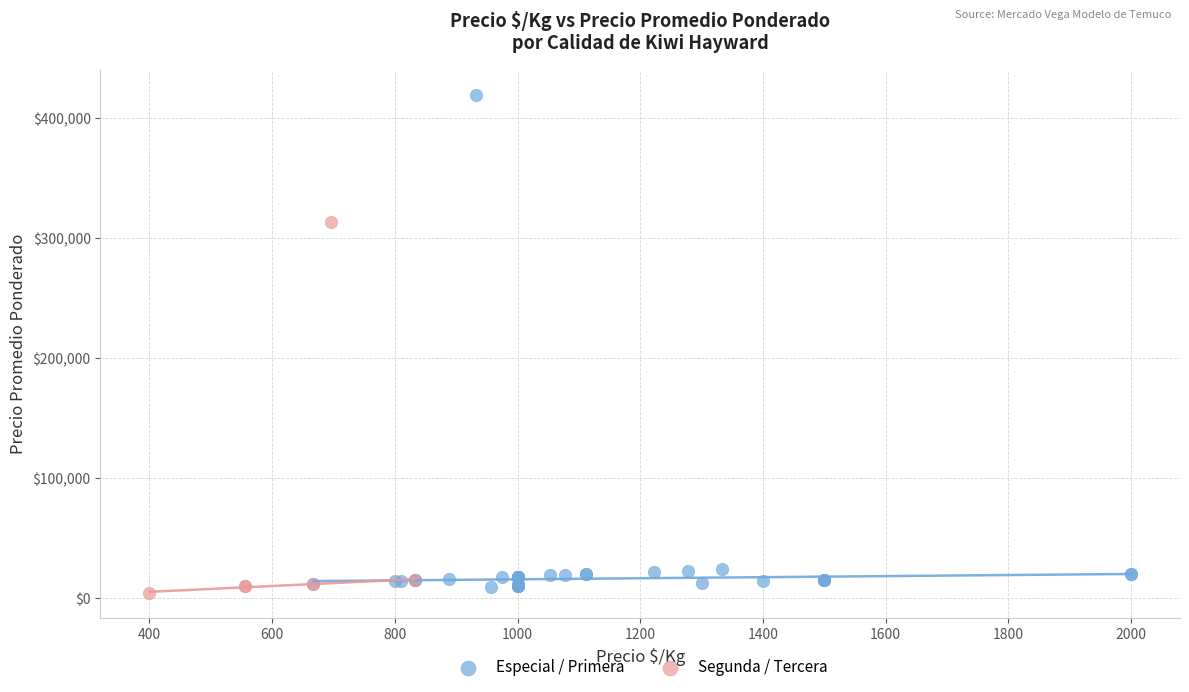

Which series reaches the maximum Y coordinate?

Especial / Primera